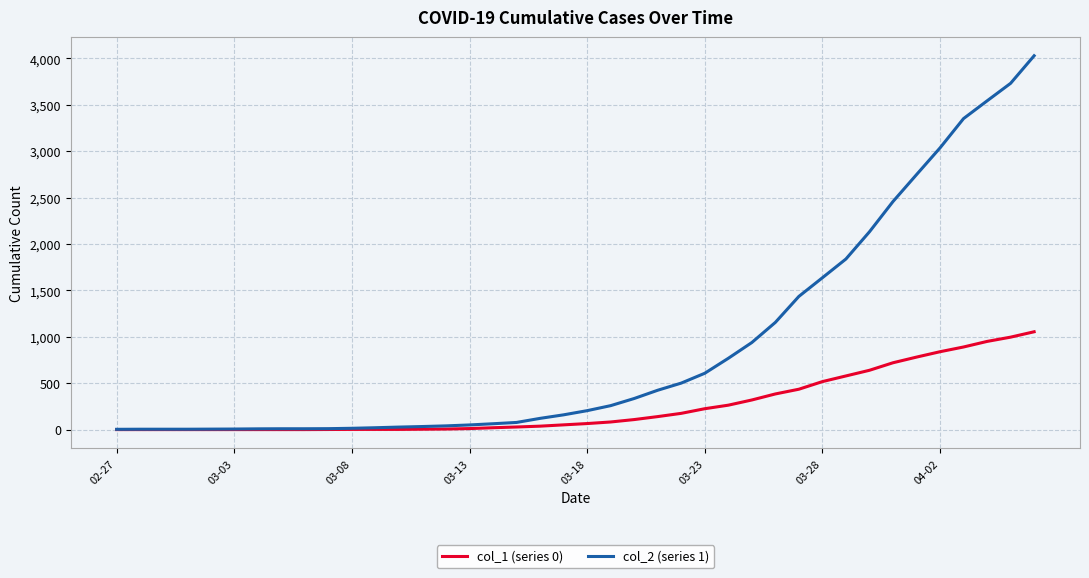

At how many categories does at least one series exceed 1184?

11